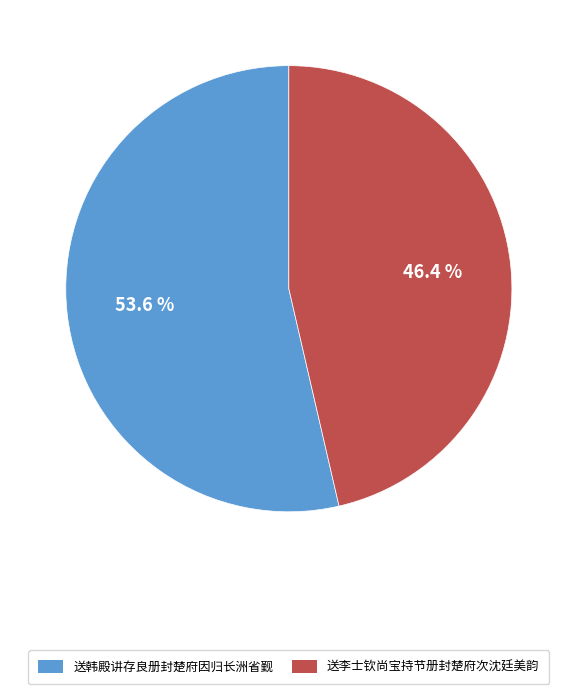

To the nearest percent, what portion does 送韩殿讲存良册封楚府因归长洲省觐 represent?

54%